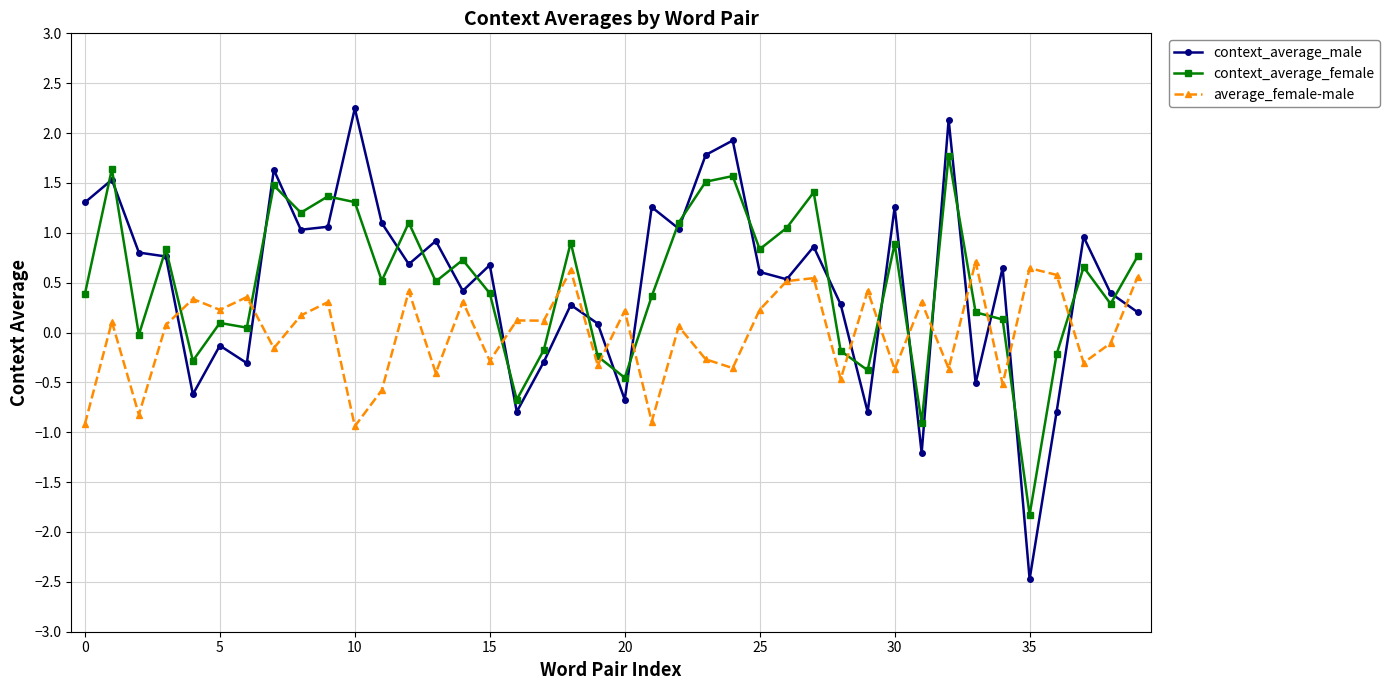

What is the difference between the maximum and minimum values in the context_average_male series?

4.7